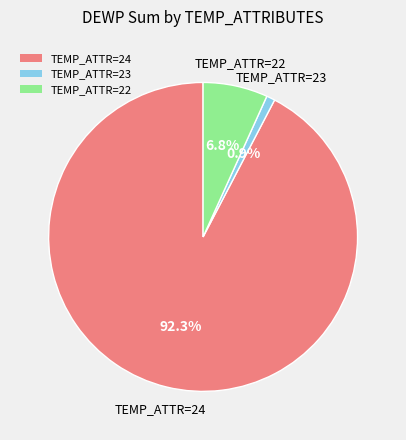

Count the number of slices in the pie.

3